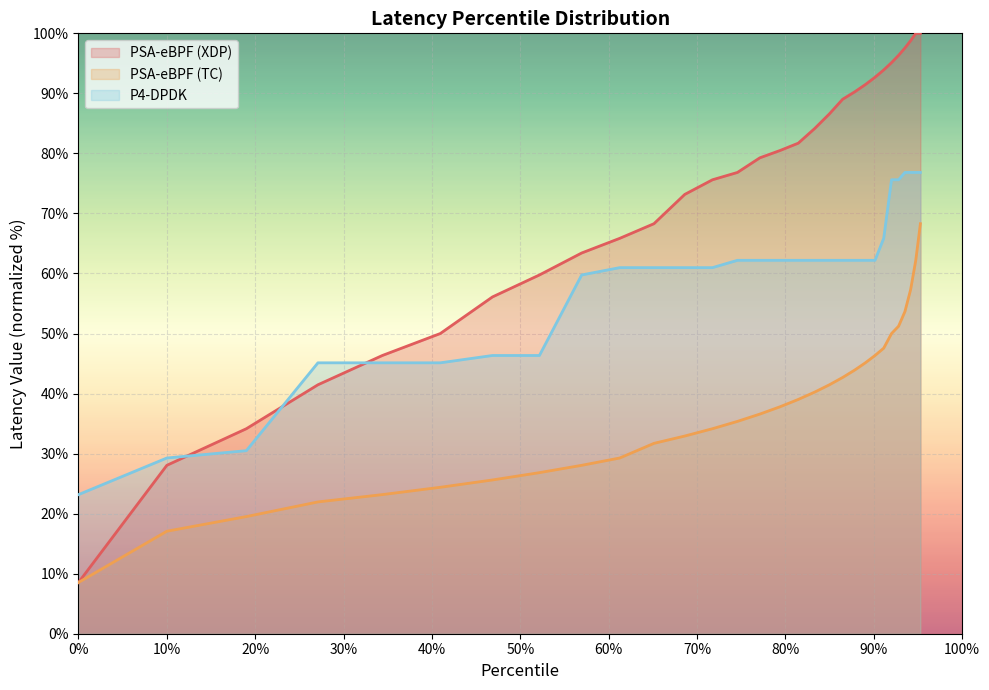

How many intersections are there between PSA-eBPF (XDP) and P4-DPDK?

3